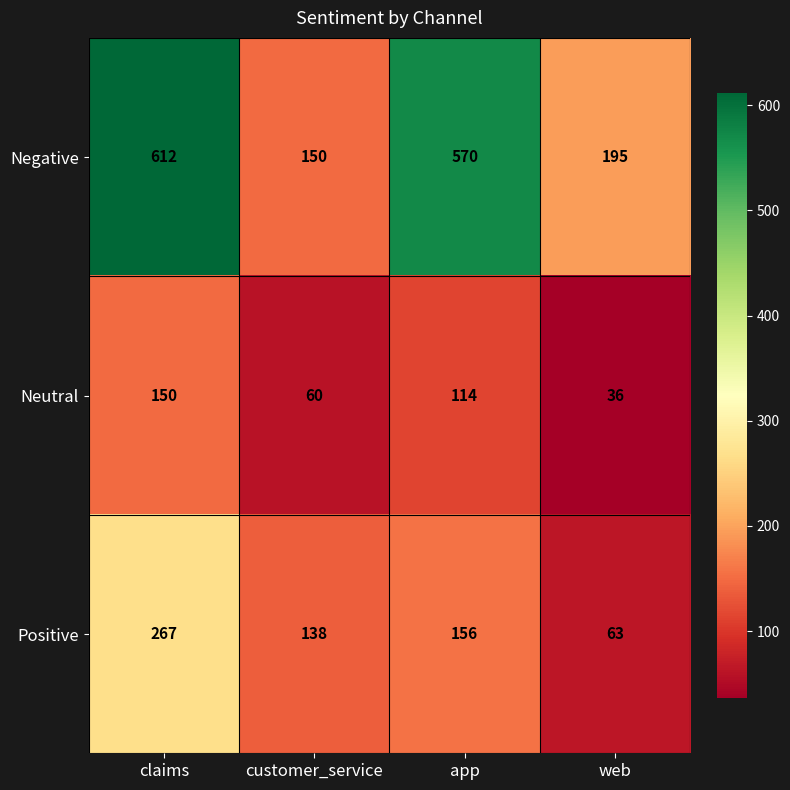

Which category has the lowest value across all series?

web